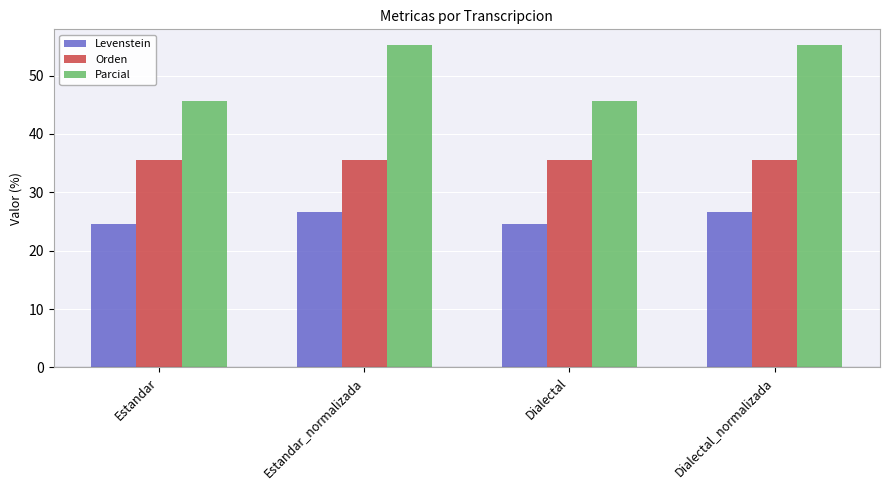

What is the difference between the maximum and minimum values in the Levenstein series?

1.9